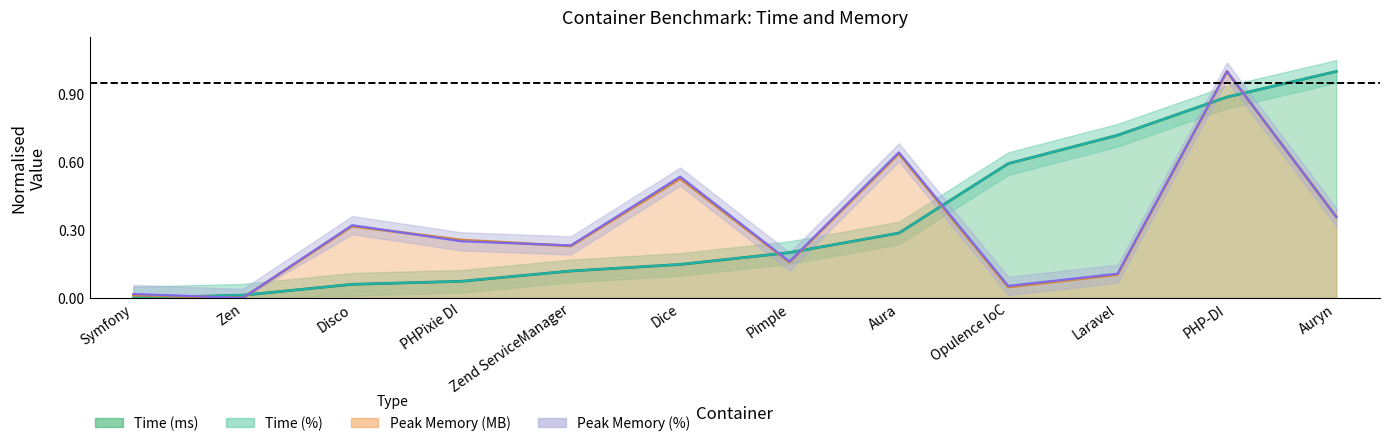

What position from the right is Disco?

10